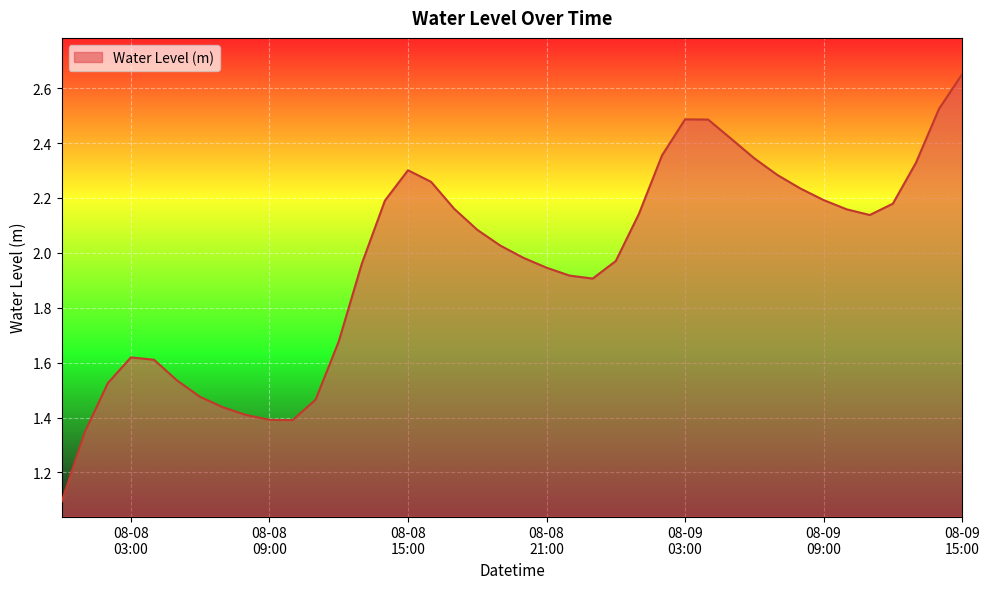

True or false: there are more than 2 points higher than both neighbors.

True